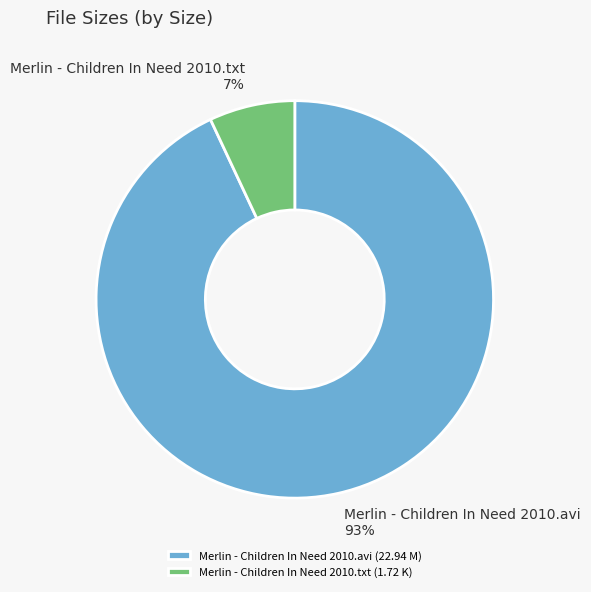

Is there a majority slice in this chart?

Yes